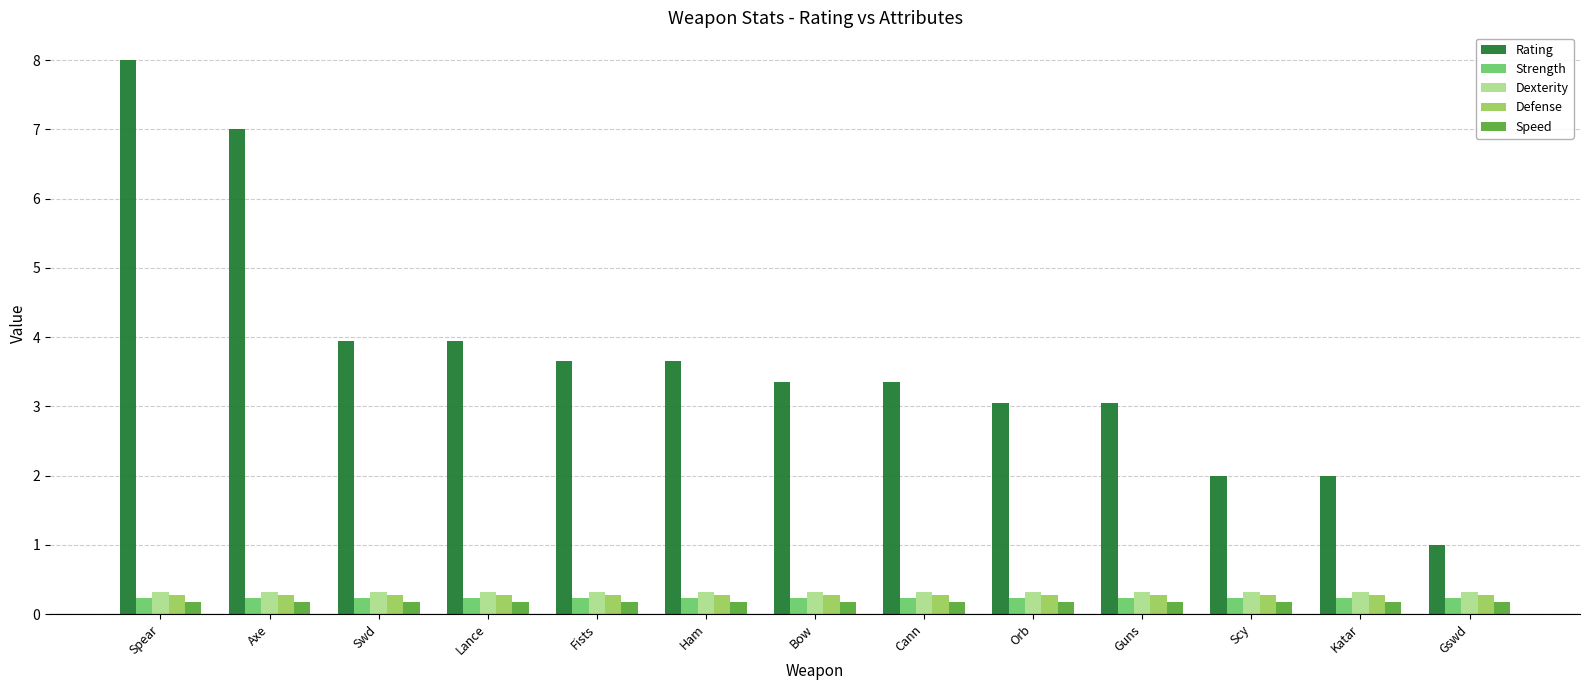

What is the spread (max minus min) of values at Guns?

2.9